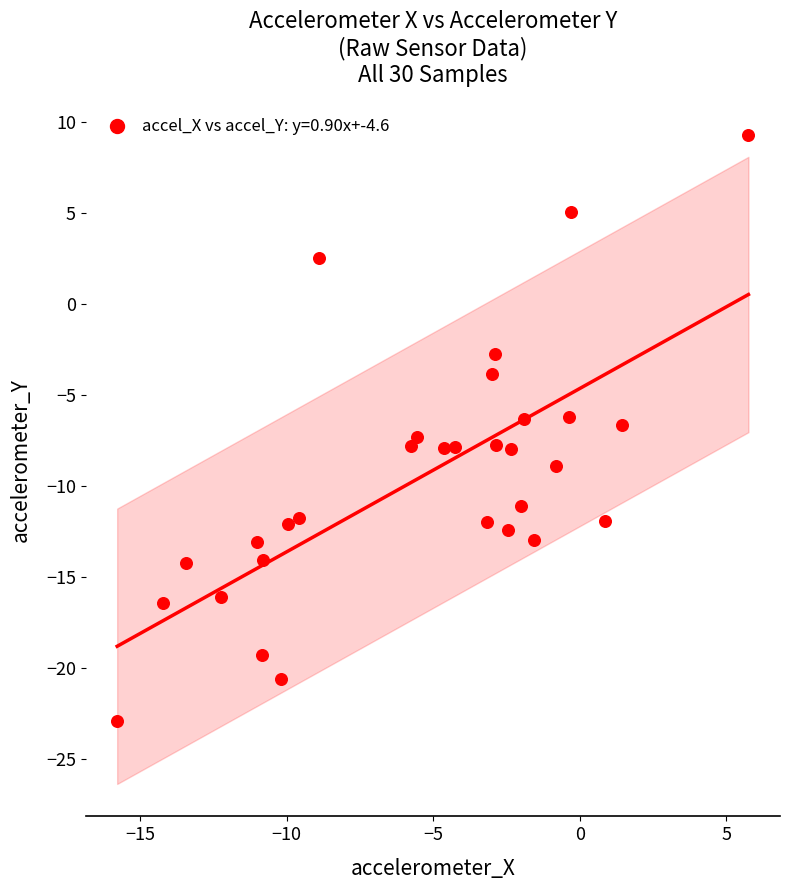

What is the range of Y values (max minus min)?

32.2